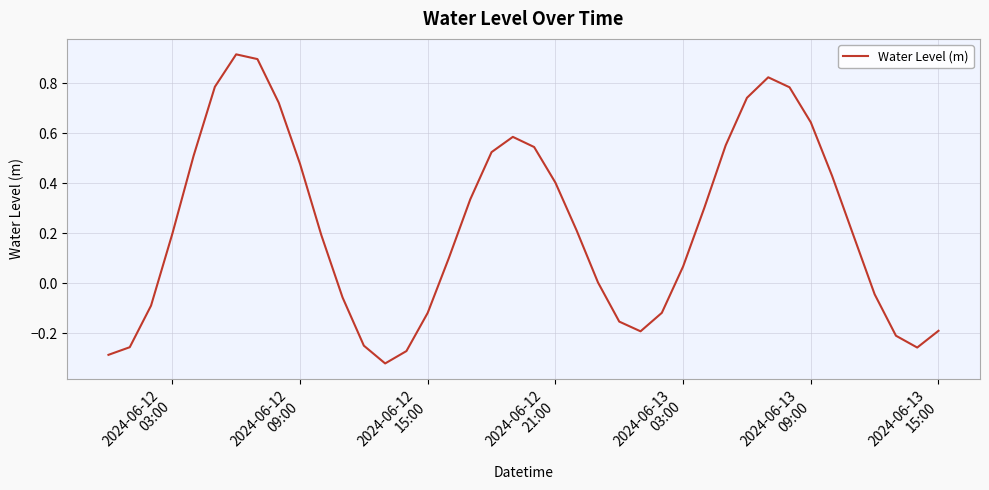

What is the difference between the maximum and minimum values?

1.2